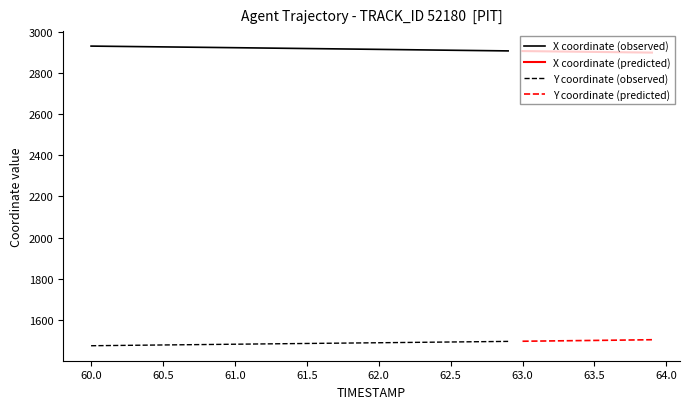

What is the lowest value of the Y series?

1474.6